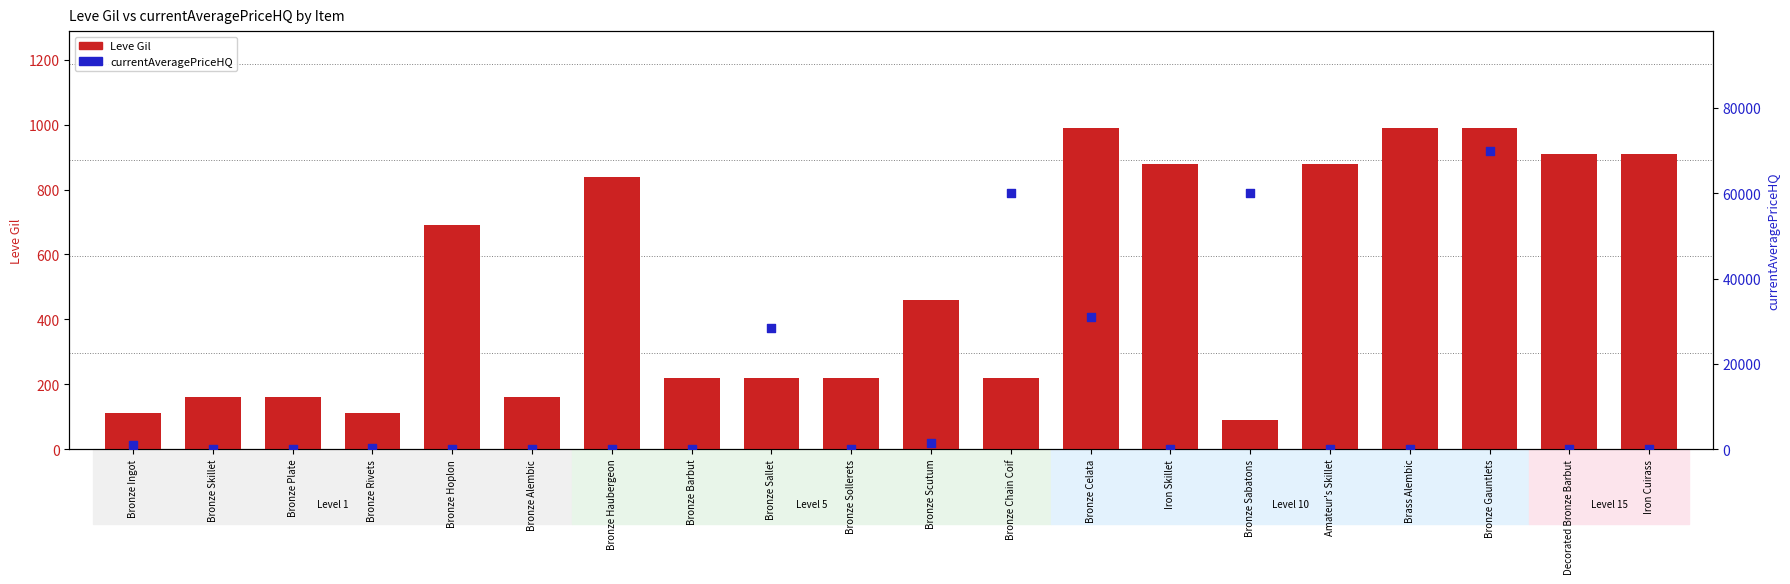

At how many categories does at least one series exceed 18864?

5